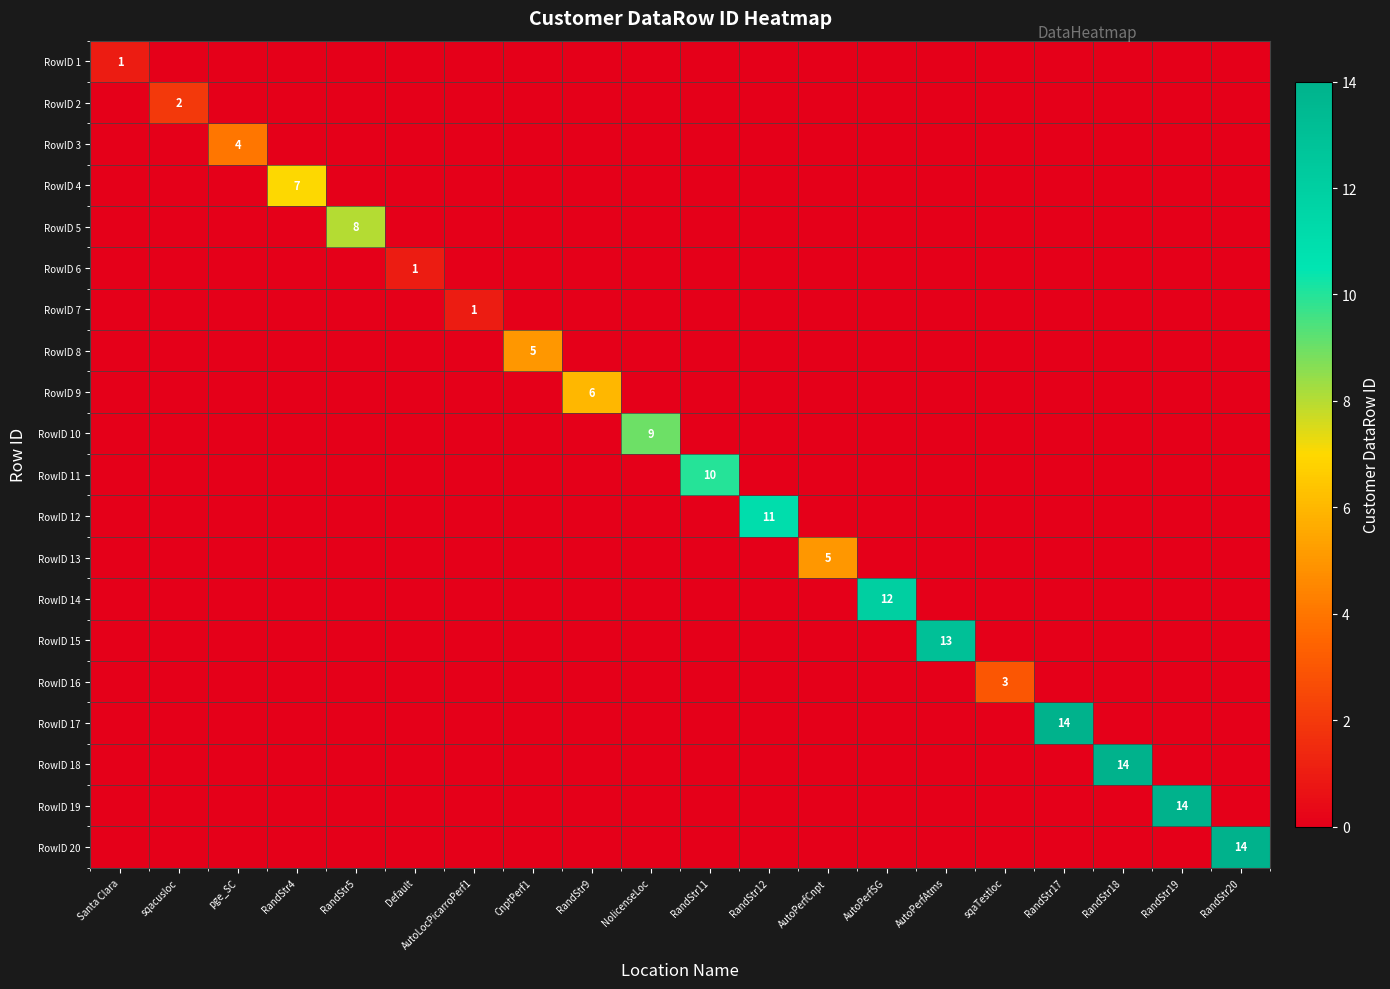

At how many categories does at least one series exceed 4?

14